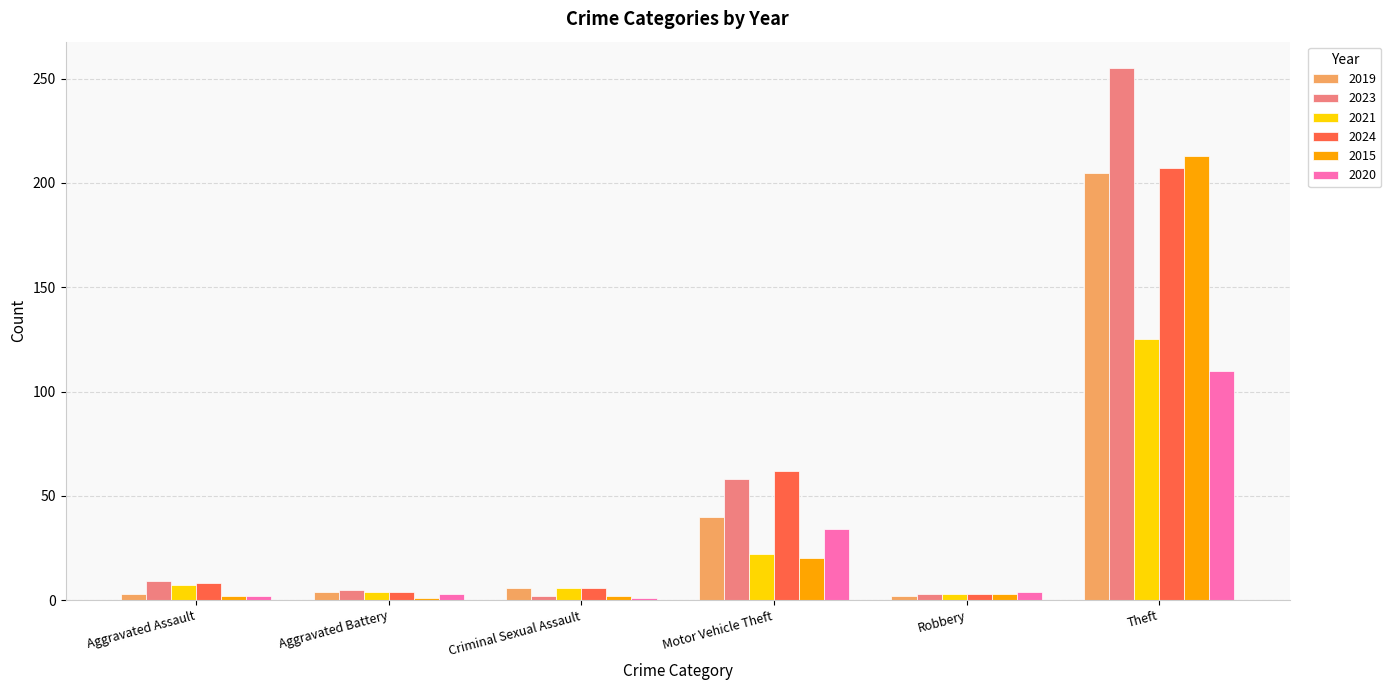

What is the spread (max minus min) of values at Motor Vehicle Theft?

42